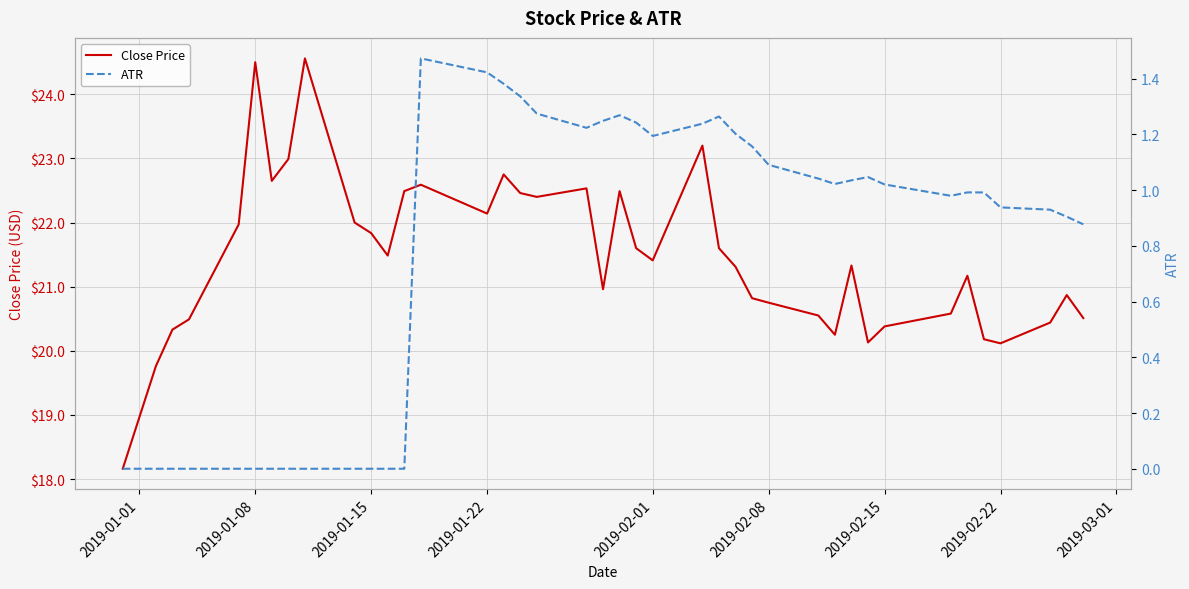

What is the maximum value for Close Price?

24.6